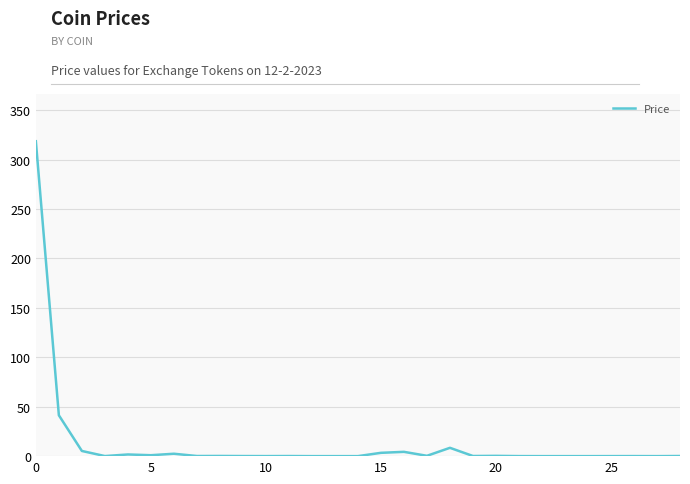

What is the maximum value shown in the chart?

318.6